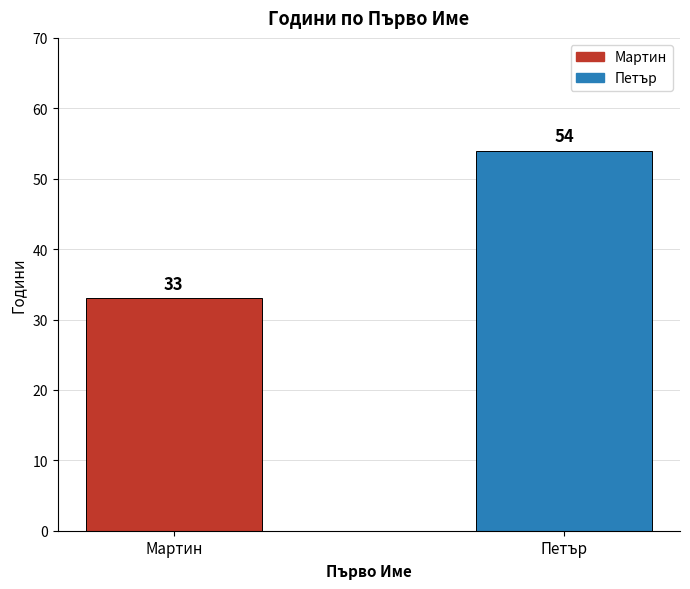

What position from the right is Петър?

1